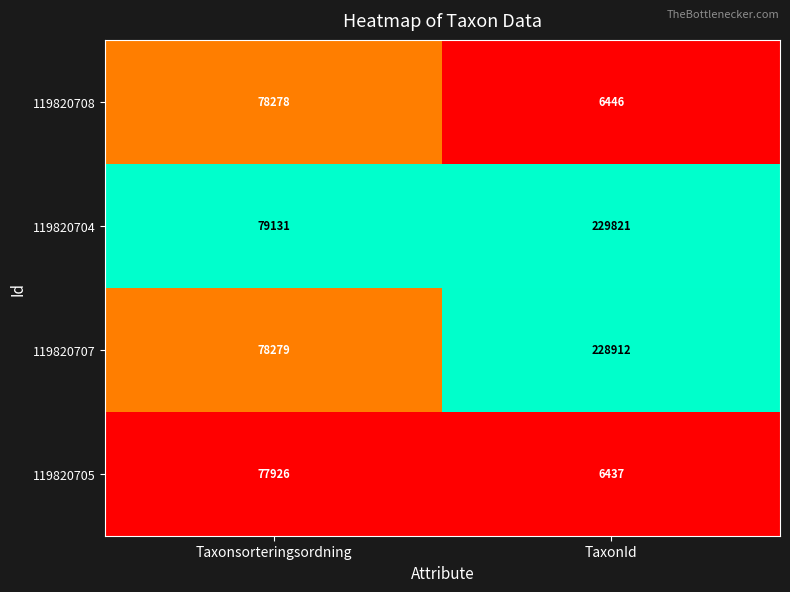

What is the minimum value for 119820705?

6437